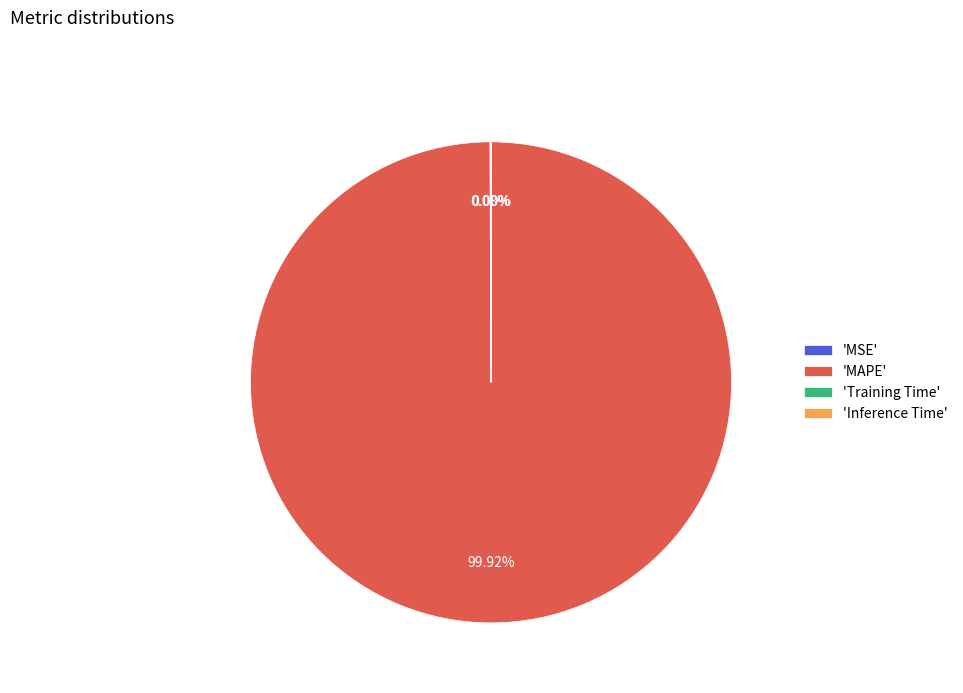

What is the largest slice in the pie chart?

'MAPE'